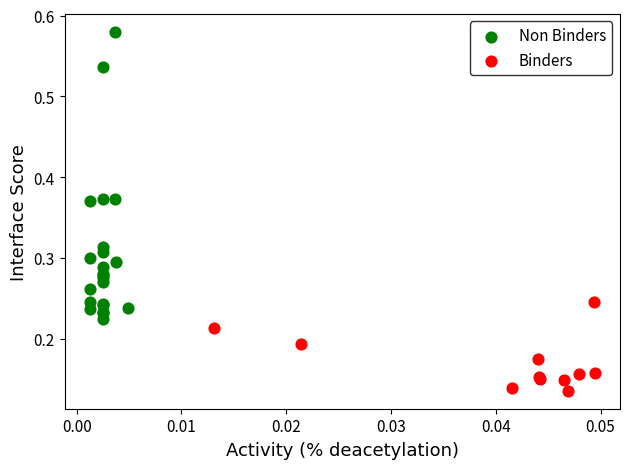

Which series contains the lowest Y value?

Binders